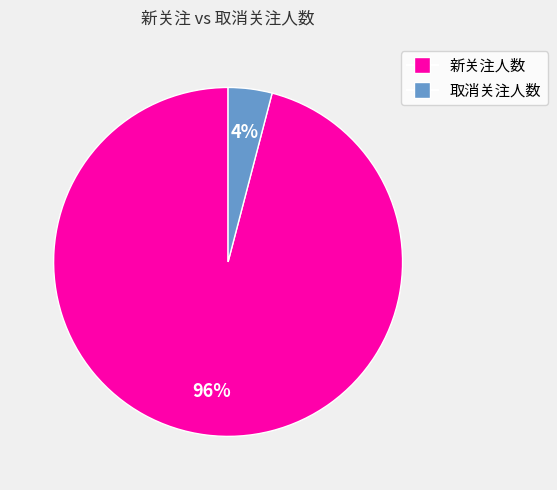

True or false: 取消关注人数 accounts for 4% of the total.

True